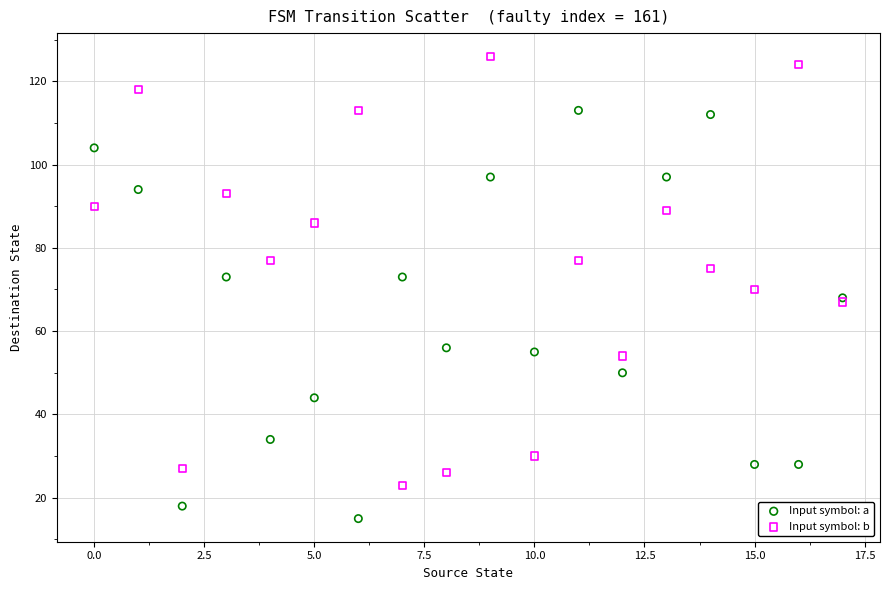

What are all the series names shown in the legend?

Input symbol: a, Input symbol: b